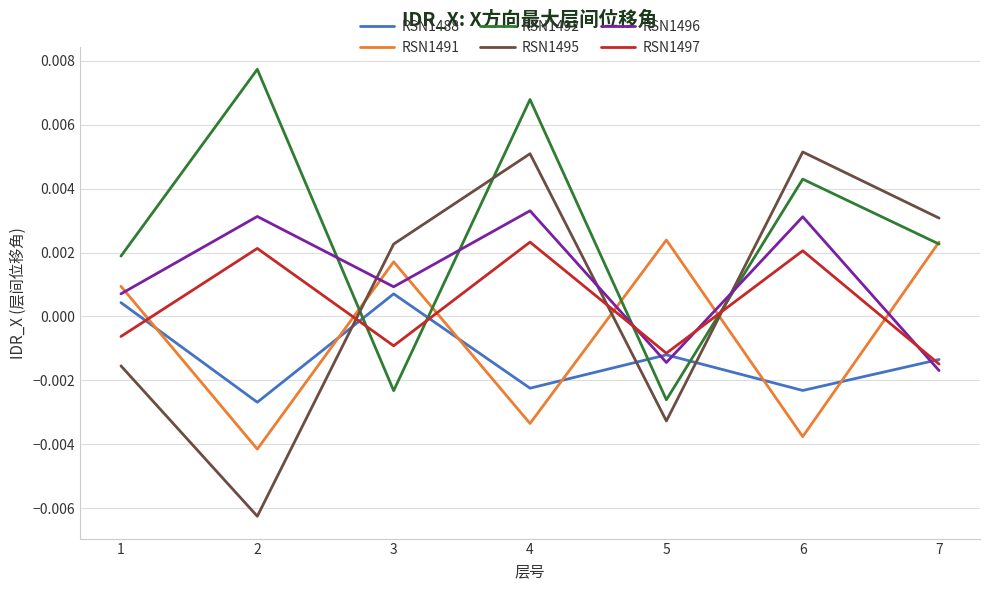

Is the value of RSN1492 at 6 greater than the value of RSN1497 at 3?

Yes